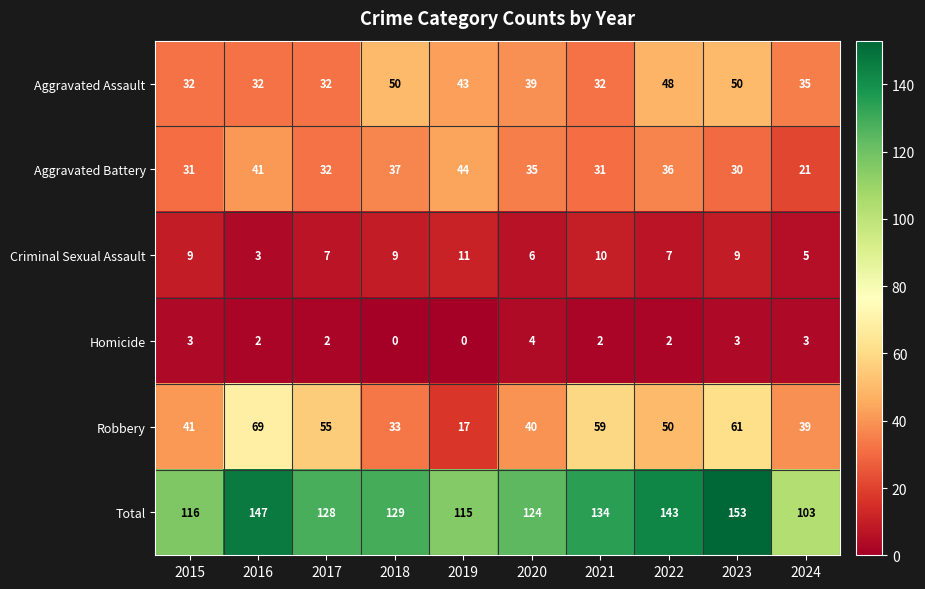

At which category is the sum across all series the highest?

2023